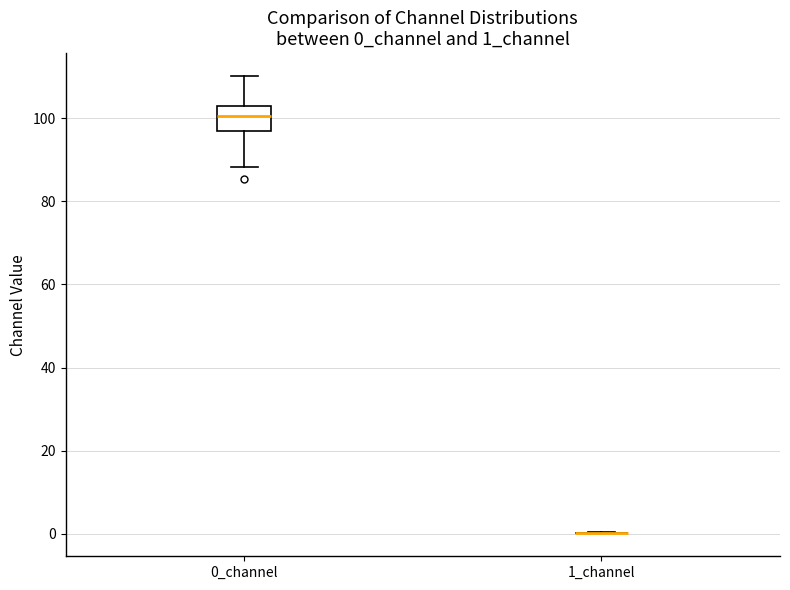

Comparing the boxes themselves (not the whiskers), which one is the tallest?

0_channel